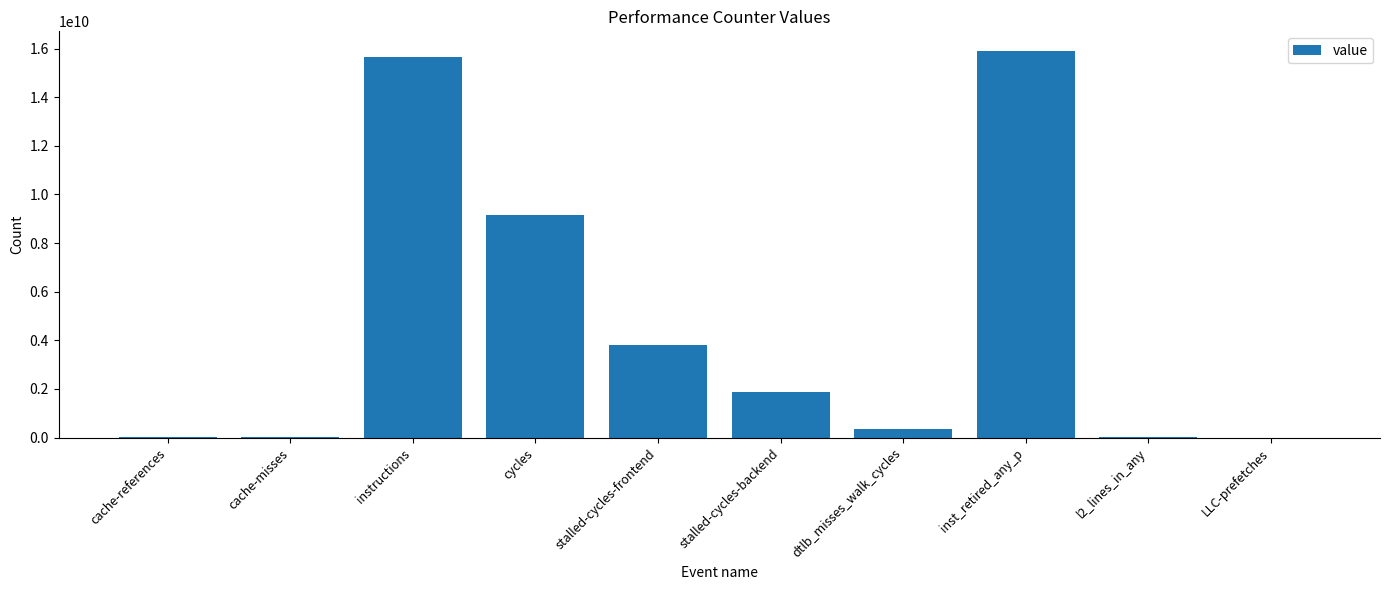

Which has a higher value, cycles or LLC-prefetches?

cycles